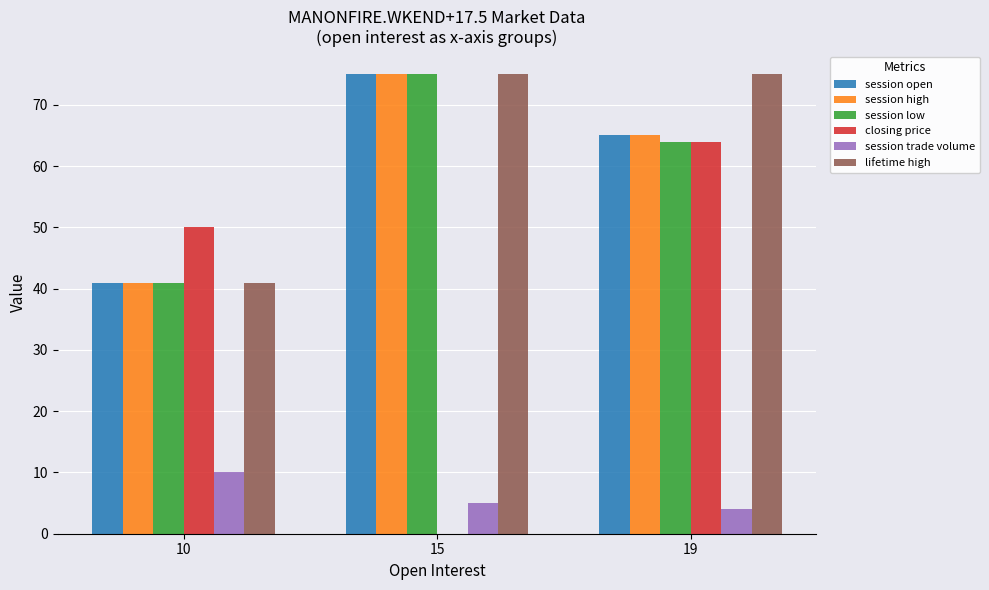

What is the maximum value for session open?

75